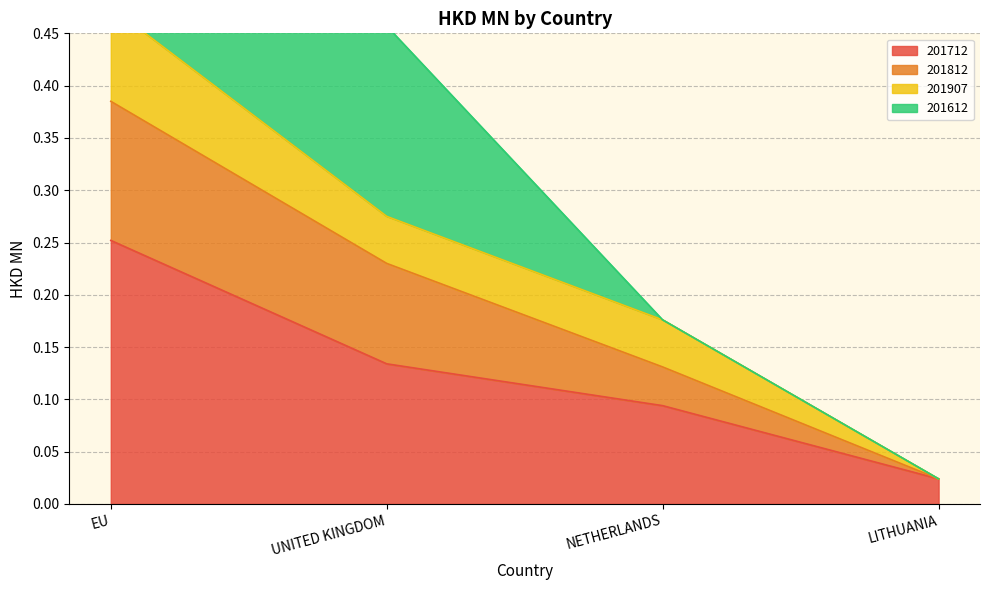

What is the sum of the 201712 values at NETHERLANDS and EU?

0.3